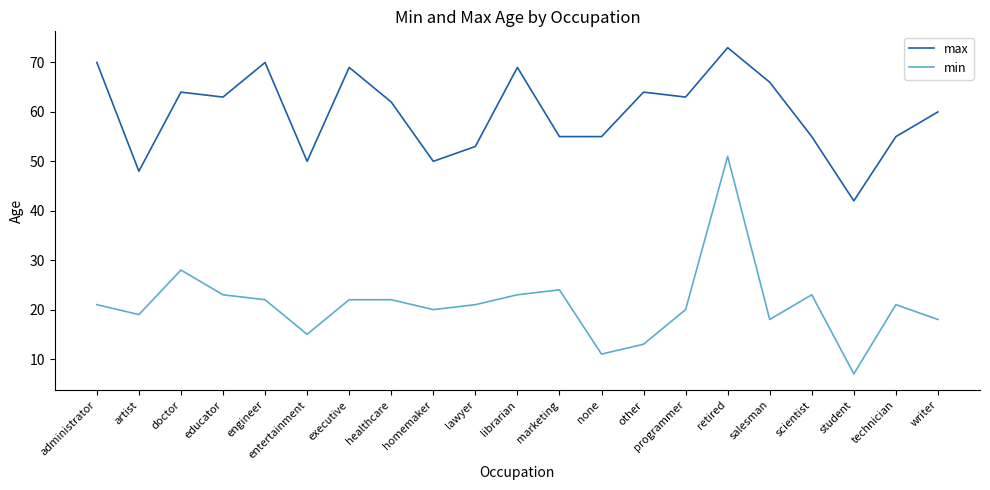

Does the chart display data point markers on the line(s)?

No